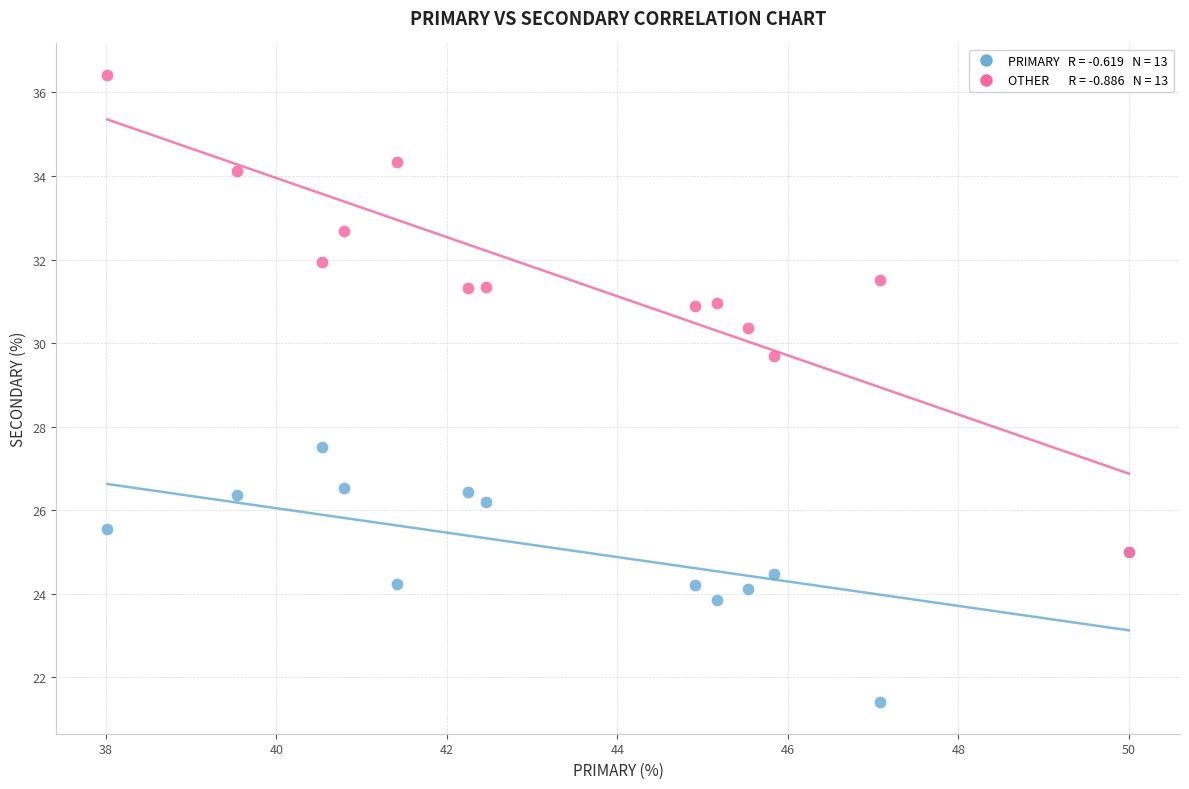

Across all series, what Y value is closest to 28?

27.5